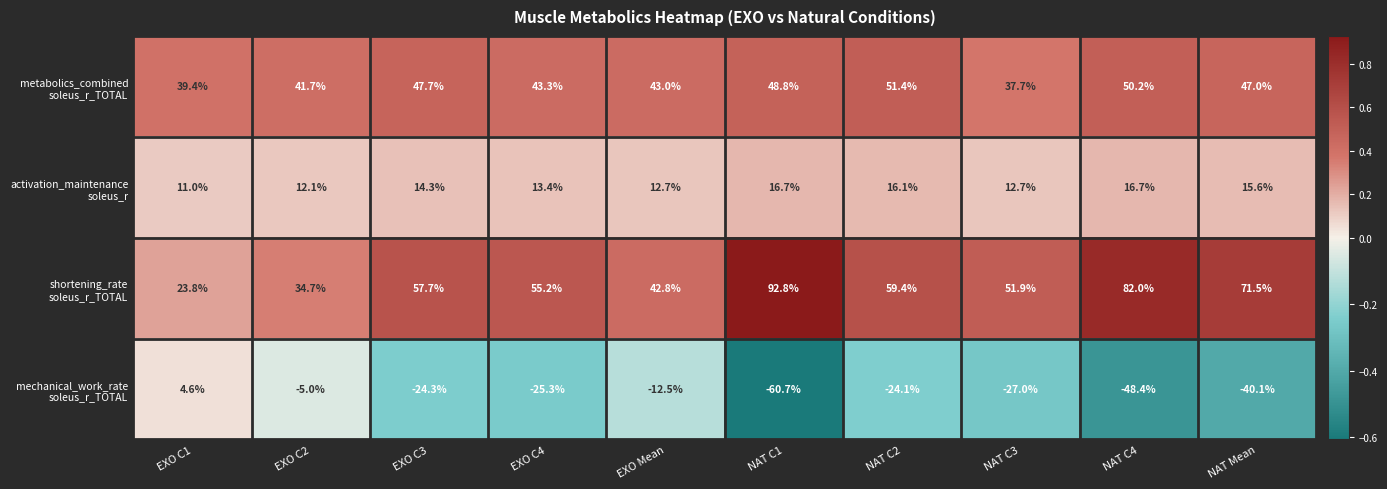

What is the smallest value displayed?

-60.7